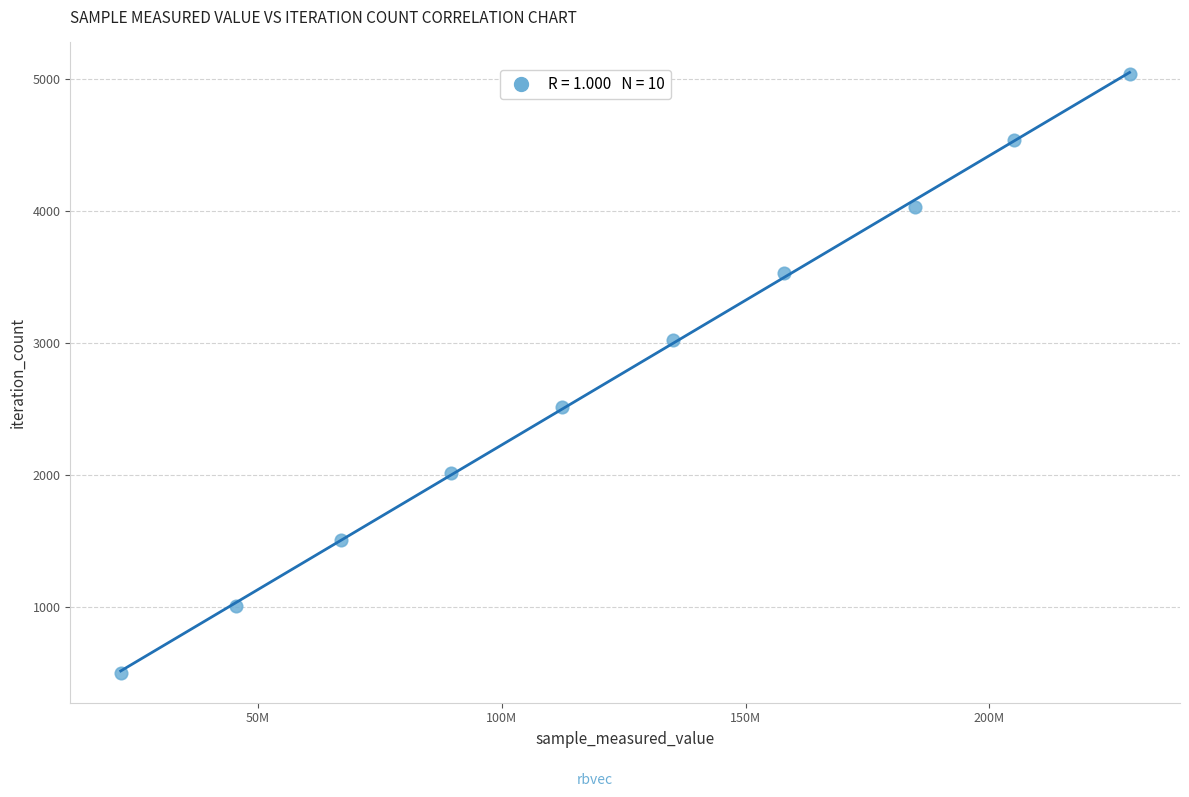

What is the range of X values (max minus min)?

206978389